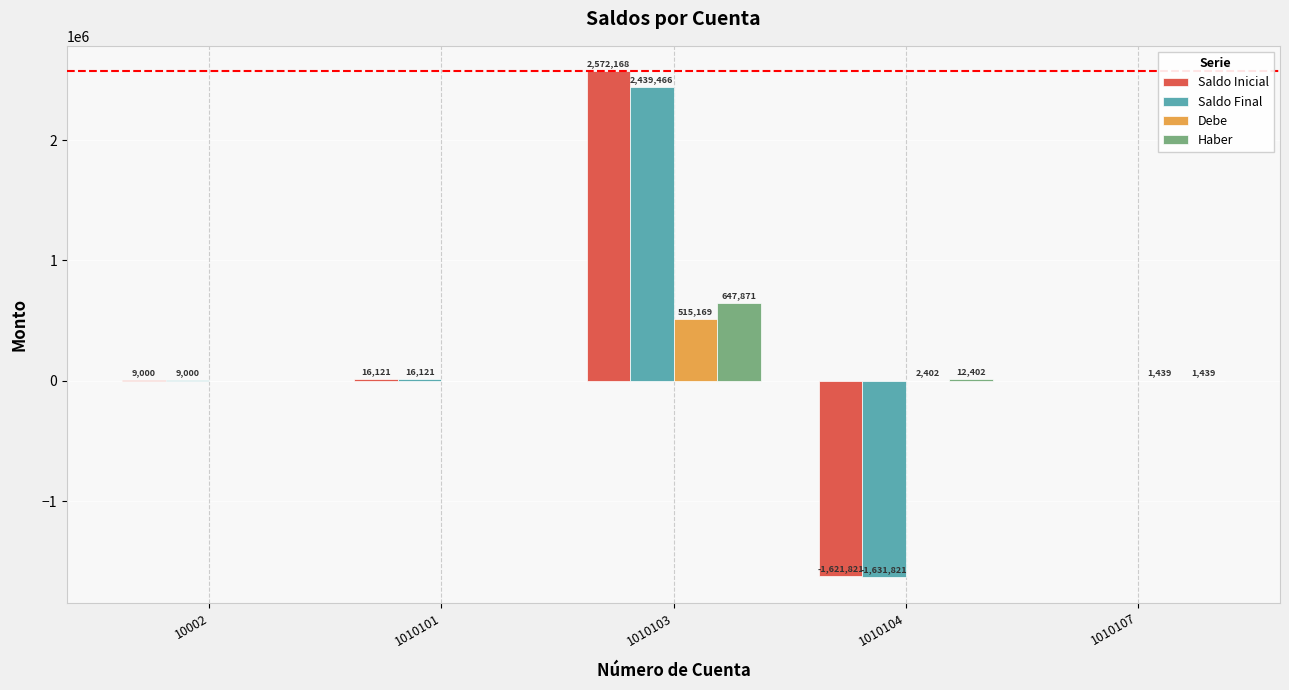

At which label does Saldo Inicial first exceed 9000?

10002